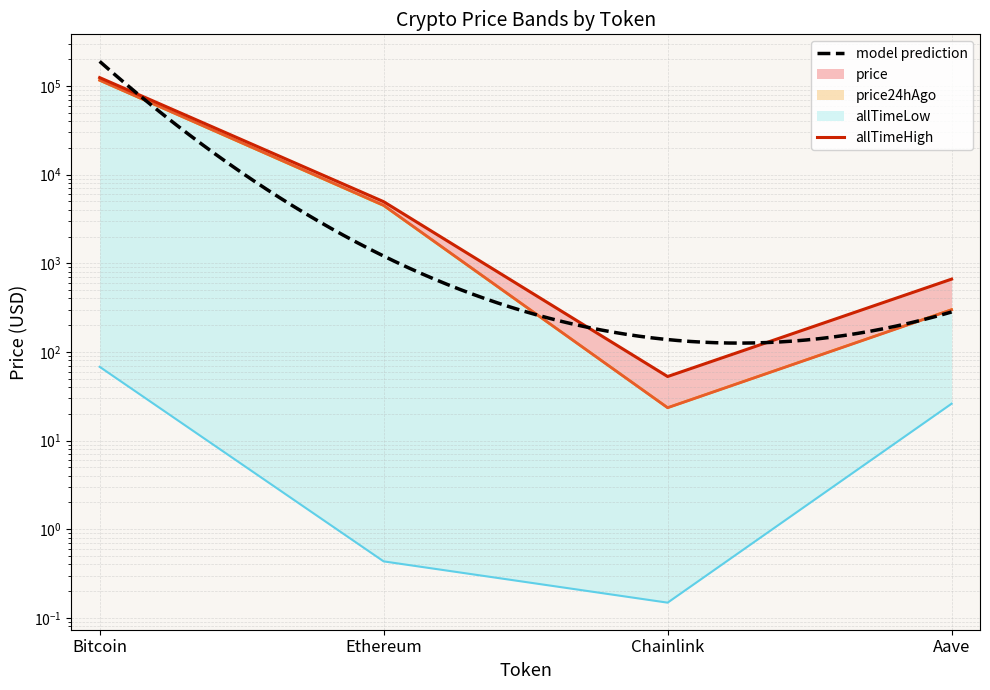

Which series has the largest range (max minus min)?

allTimeHigh